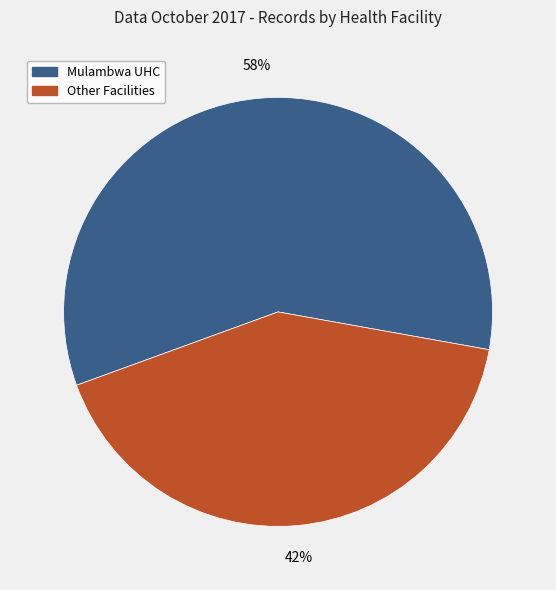

Combined, do Mulambwa UHC and Other Facilities account for over 50%?

Yes